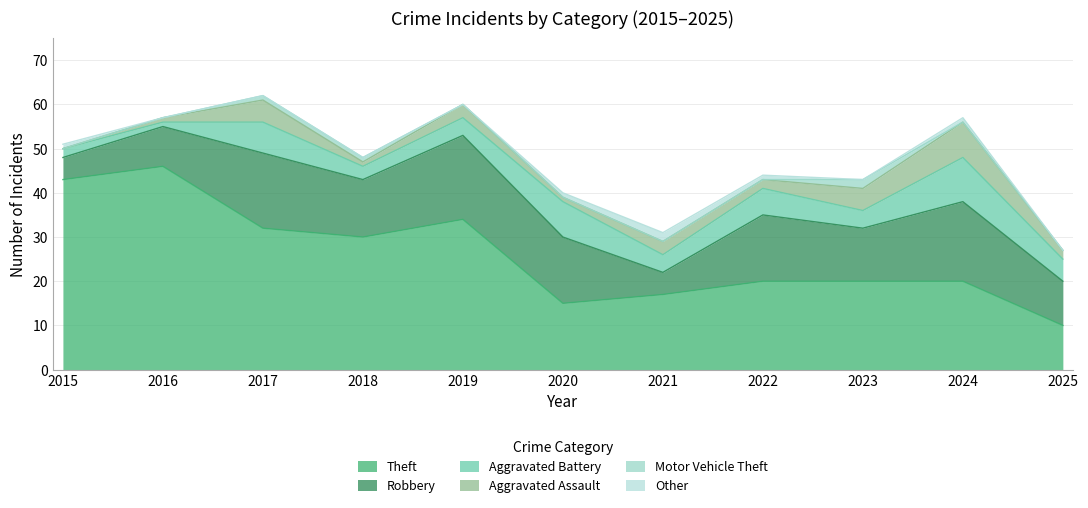

How many data points in Robbery are above 13?

5